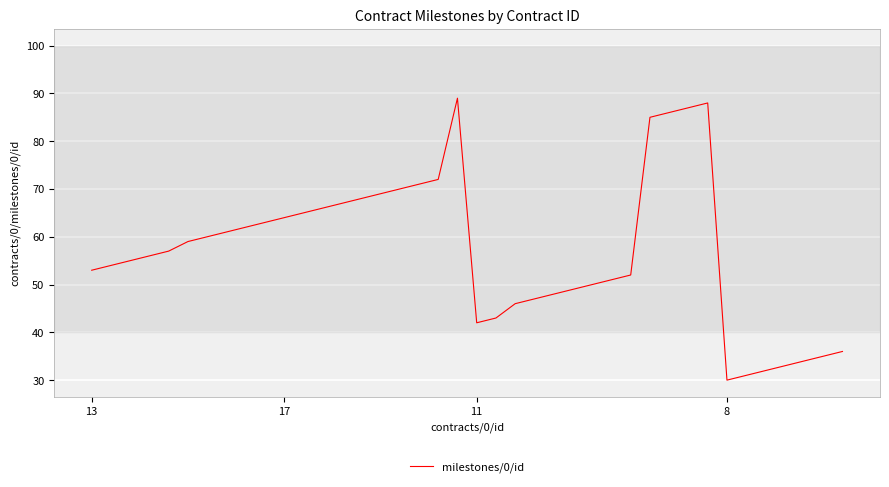

What is the minimum value shown in the chart?

30